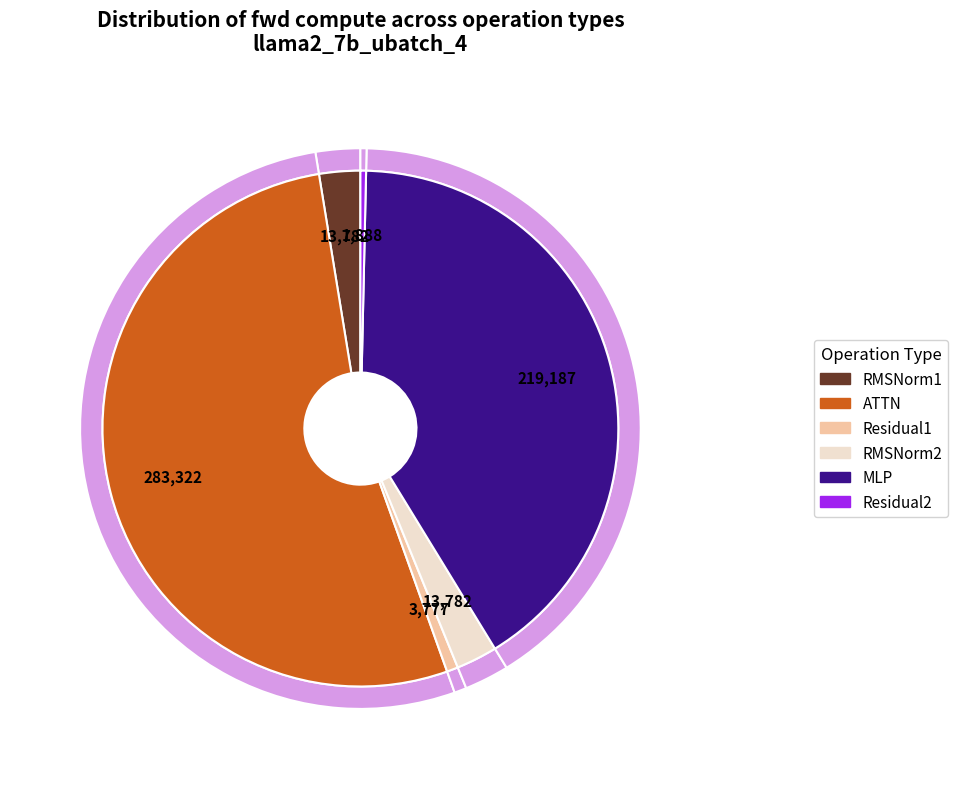

Does Residual2 represent more than half of the total?

No